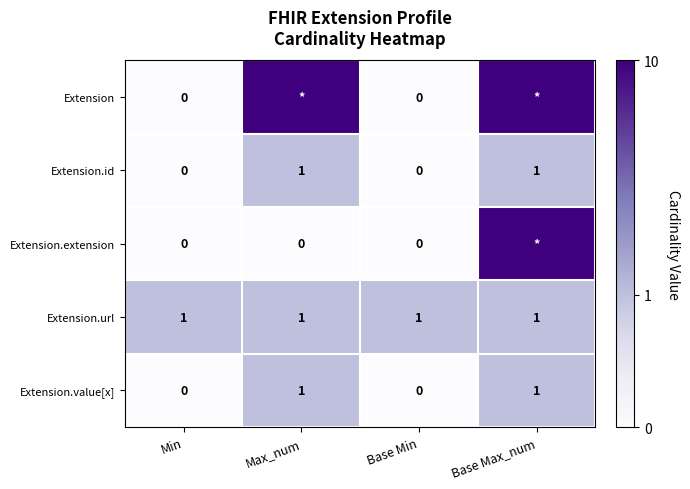

Which series has the largest total across all categories?

Extension